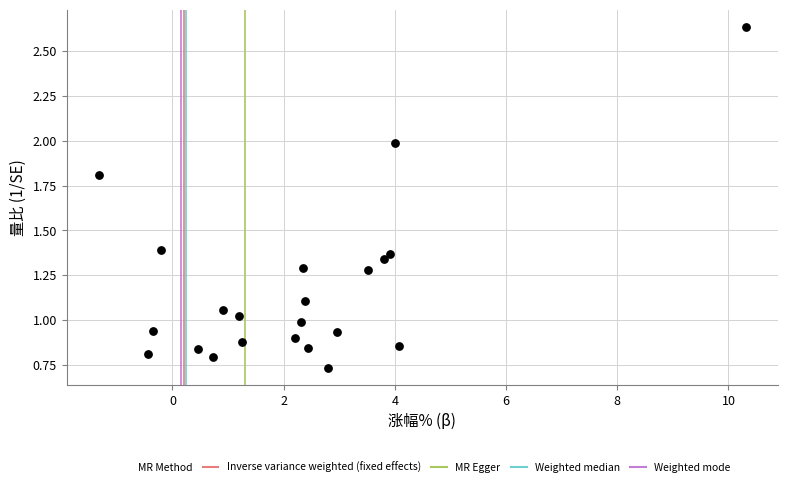

What is the range of X values (max minus min)?

11.6